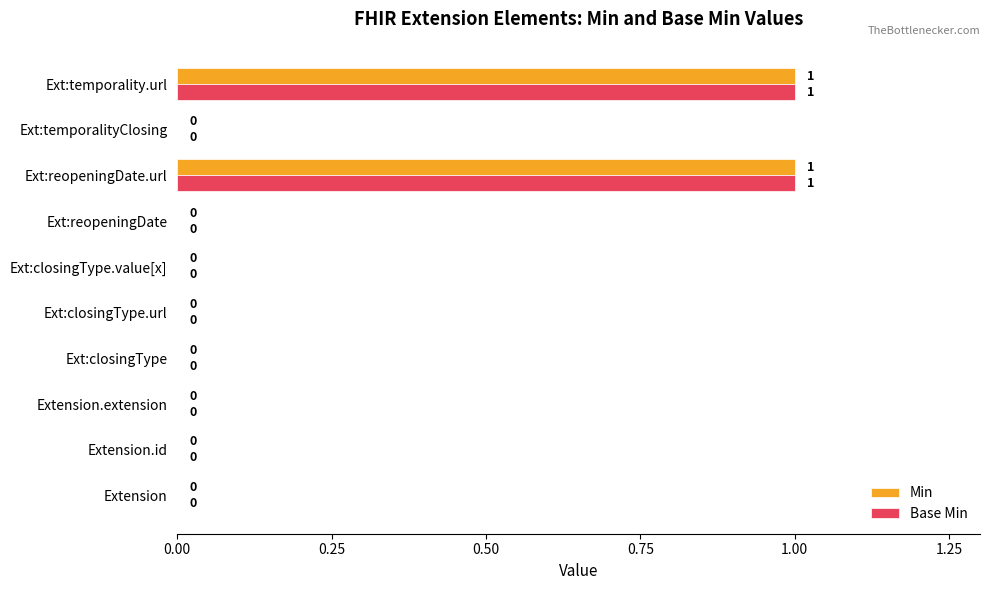

What is the sum of all Base Min values?

2